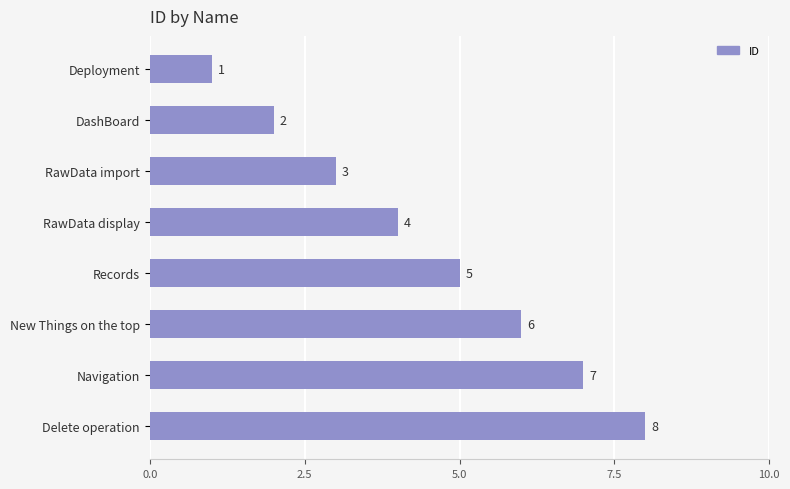

What is the difference between the second highest and second lowest values?

5